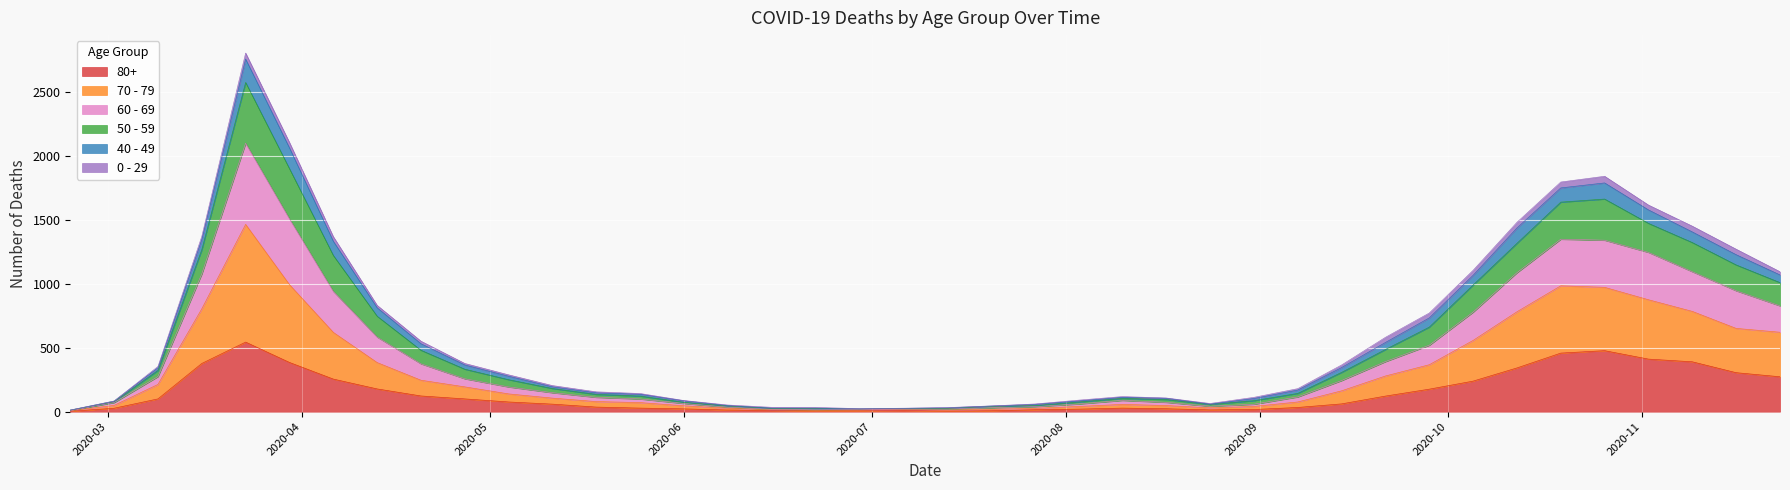

Where is the first local minimum for 50 - 59?

2020-06-29